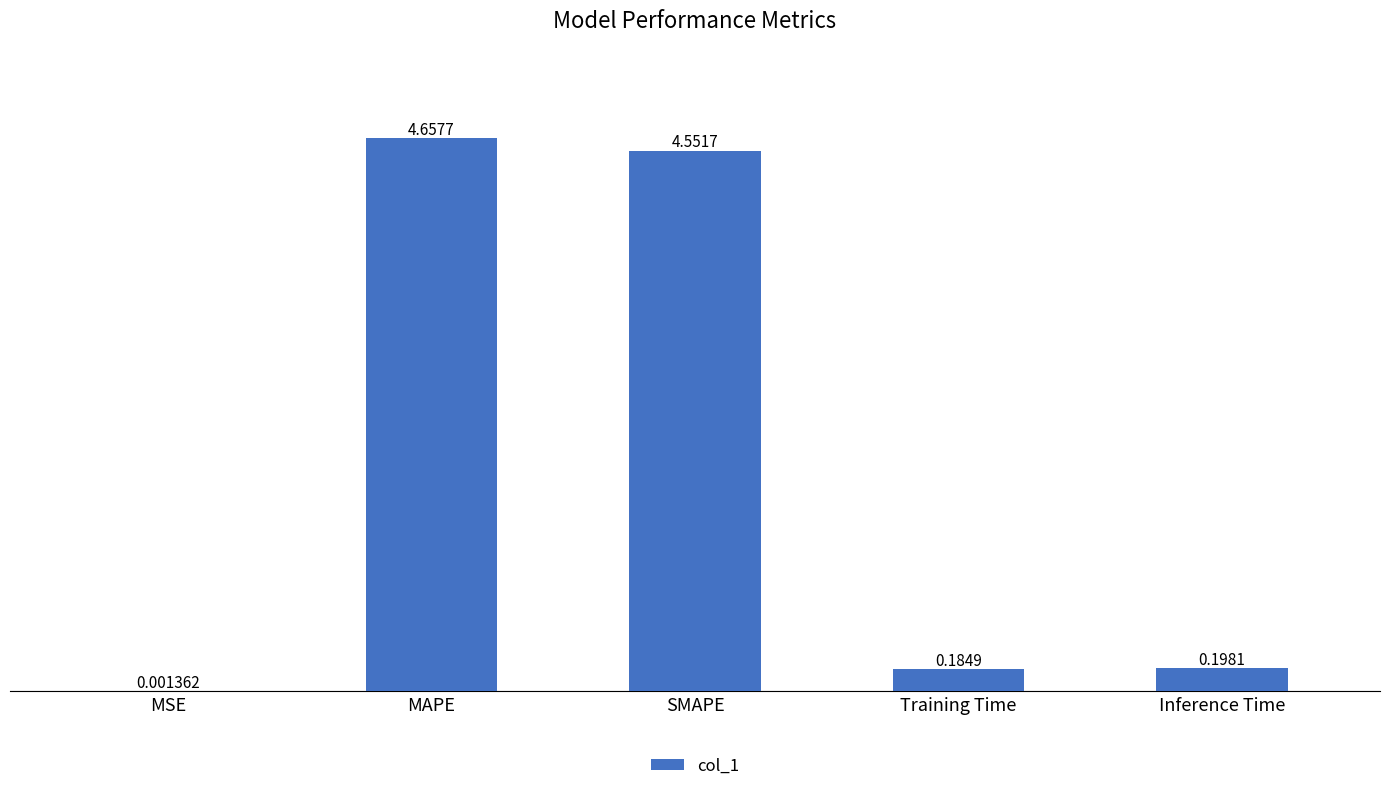

Are the bars grouped side by side (vs. stacked)?

No